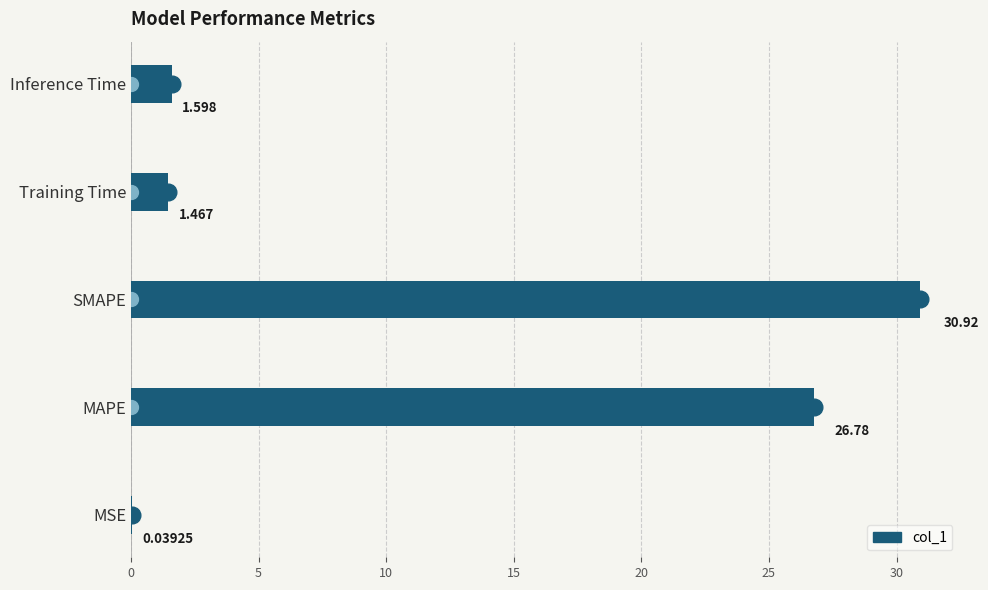

Which category has the highest value across all series?

SMAPE